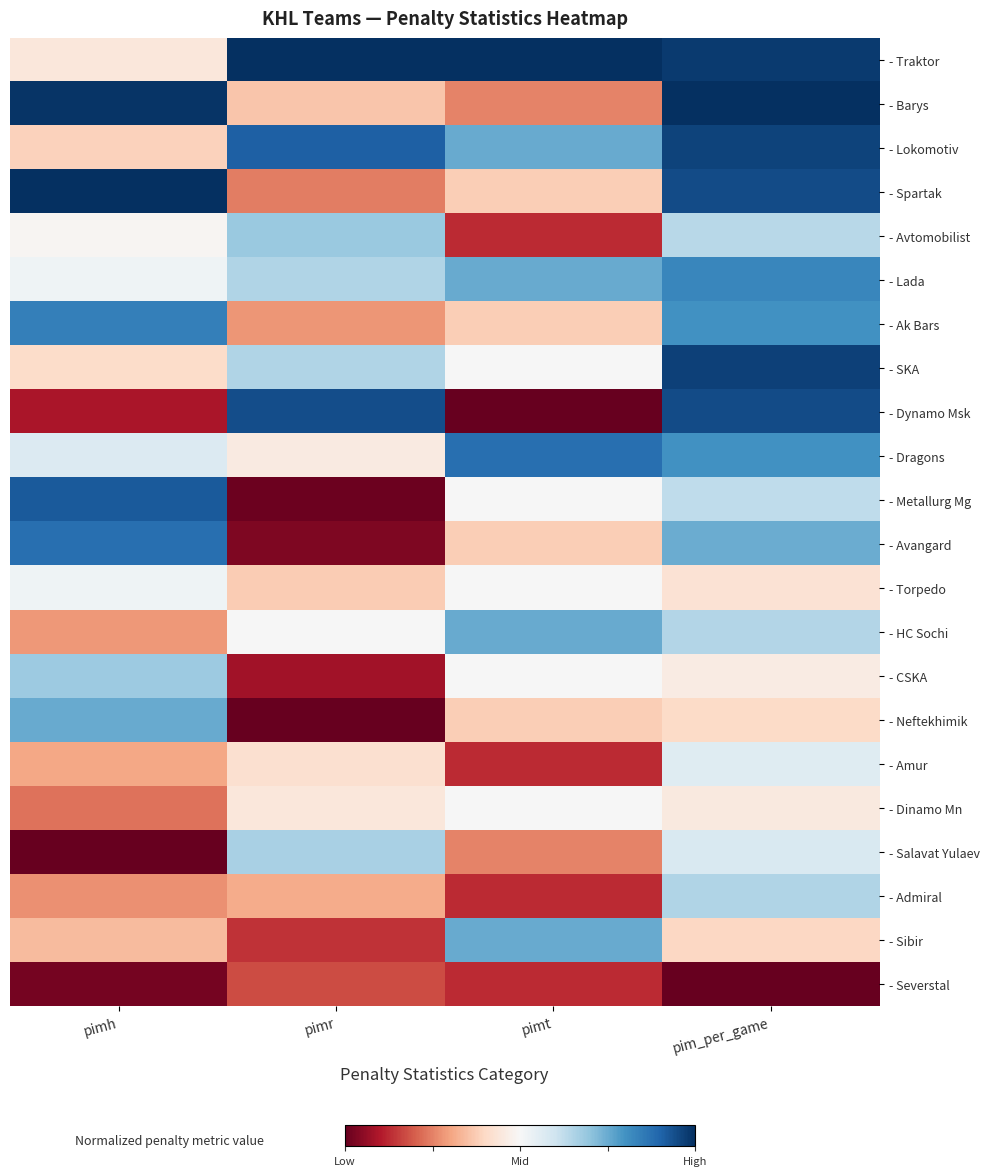

Reading left to right, extract all data points from this chart.

- Traktor: pimh=0.4	pimr=1.0	pimt=1.0	pim_per_game=1.0
- Barys: pimh=1.0	pimr=0.4	pimt=0.2	pim_per_game=1.0
- Lokomotiv: pimh=0.4	pimr=0.9	pimt=0.8	pim_per_game=1.0
- Spartak: pimh=1.0	pimr=0.2	pimt=0.4	pim_per_game=0.9
- Avtomobilist: pimh=0.5	pimr=0.7	pimt=0.1	pim_per_game=0.6
- Lada: pimh=0.5	pimr=0.7	pimt=0.8	pim_per_game=0.8
- Ak Bars: pimh=0.8	pimr=0.3	pimt=0.4	pim_per_game=0.8
- SKA: pimh=0.4	pimr=0.7	pimt=0.5	pim_per_game=1.0
- Dynamo Msk: pimh=0.1	pimr=0.9	pimt=0.0	pim_per_game=0.9
- Dragons: pimh=0.6	pimr=0.5	pimt=0.9	pim_per_game=0.8
- Metallurg Mg: pimh=0.9	pimr=0.0	pimt=0.5	pim_per_game=0.6
- Avangard: pimh=0.9	pimr=0.0	pimt=0.4	pim_per_game=0.7
- Torpedo: pimh=0.5	pimr=0.4	pimt=0.5	pim_per_game=0.4
- HC Sochi: pimh=0.3	pimr=0.5	pimt=0.8	pim_per_game=0.6
- CSKA: pimh=0.7	pimr=0.1	pimt=0.5	pim_per_game=0.5
- Neftekhimik: pimh=0.8	pimr=0.0	pimt=0.4	pim_per_game=0.4
- Amur: pimh=0.3	pimr=0.4	pimt=0.1	pim_per_game=0.6
- Dinamo Mn: pimh=0.2	pimr=0.4	pimt=0.5	pim_per_game=0.4
- Salavat Yulaev: pimh=0.0	pimr=0.7	pimt=0.2	pim_per_game=0.6
- Admiral: pimh=0.3	pimr=0.3	pimt=0.1	pim_per_game=0.7
- Sibir: pimh=0.3	pimr=0.1	pimt=0.8	pim_per_game=0.4
- Severstal: pimh=0.0	pimr=0.2	pimt=0.1	pim_per_game=0.0